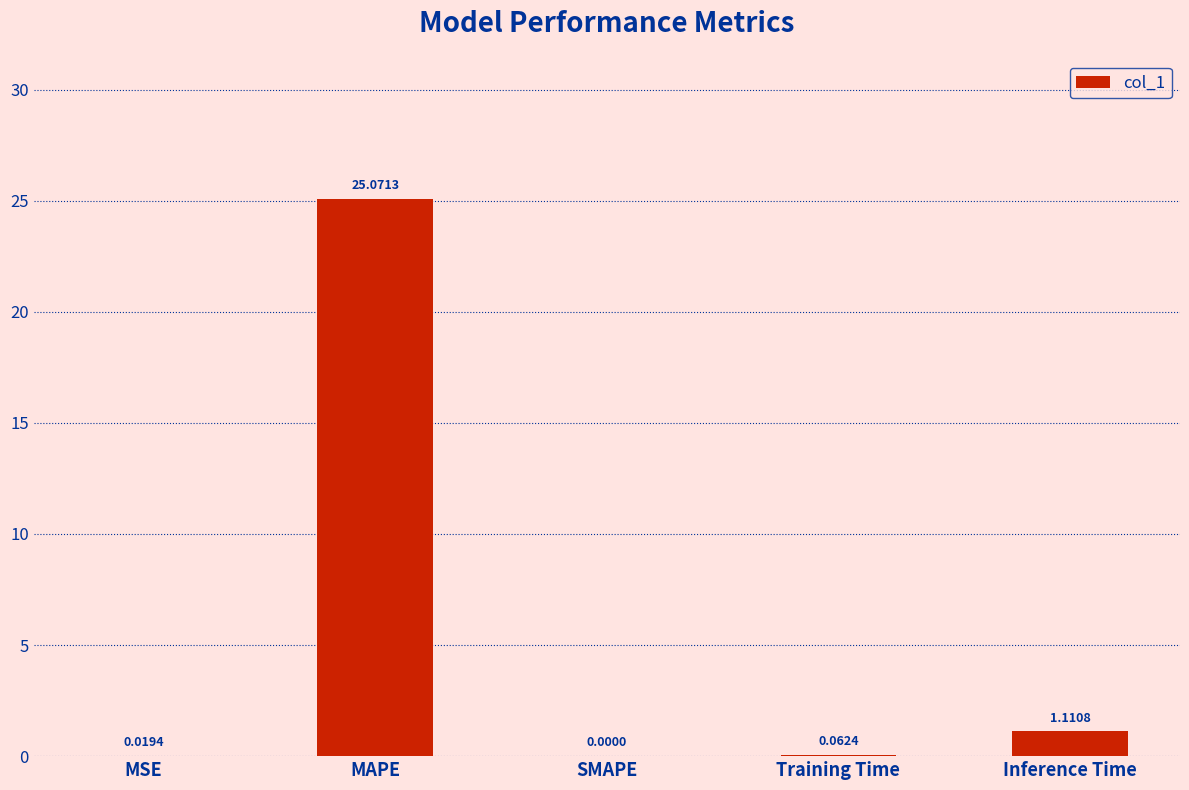

Which category has the highest value across all series?

MAPE